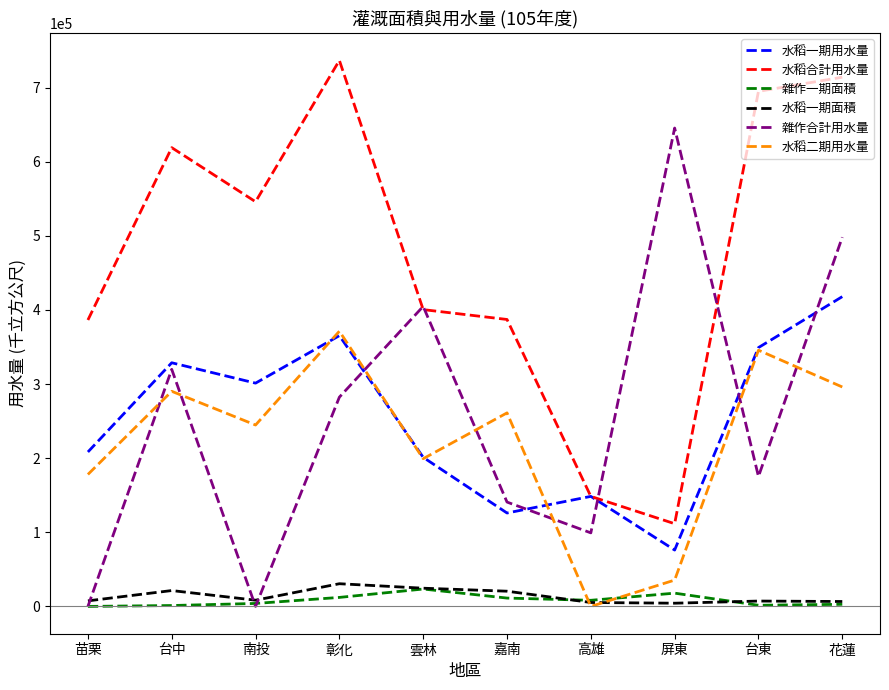

What is the spread (max minus min) of values at 雲林?

381355.0